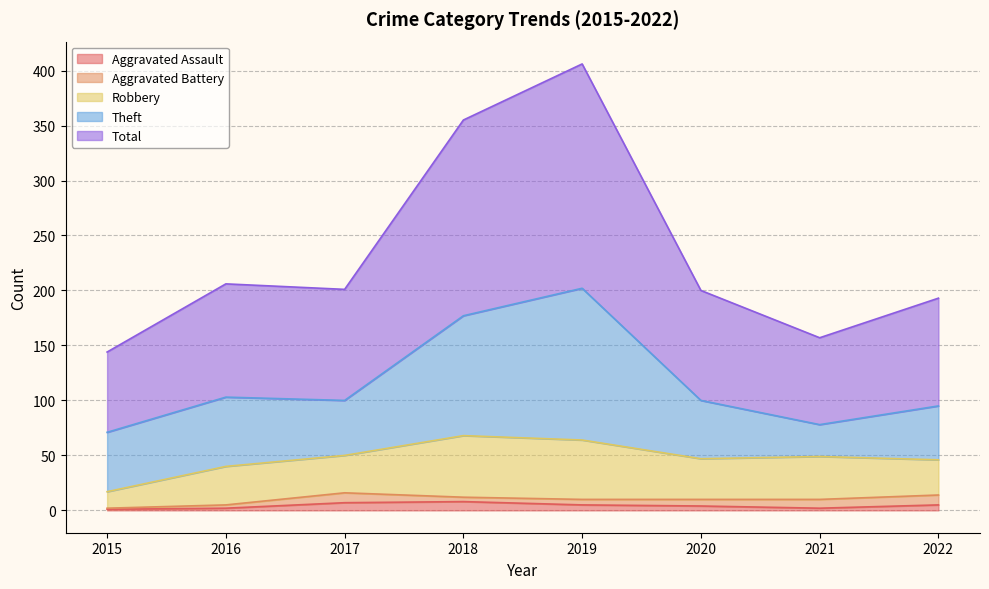

Reading left to right, list all the values displayed in this chart.

Aggravated Assault: 2015=1	2016=2	2017=7	2018=8	2019=5	2020=4	2021=2	2022=5
Aggravated Battery: 2015=1	2016=3	2017=9	2018=4	2019=5	2020=6	2021=8	2022=9
Robbery: 2015=15	2016=35	2017=34	2018=56	2019=54	2020=37	2021=39	2022=32
Theft: 2015=54	2016=63	2017=50	2018=109	2019=138	2020=53	2021=29	2022=49
Total: 2015=73	2016=103	2017=101	2018=178	2019=204	2020=100	2021=79	2022=98